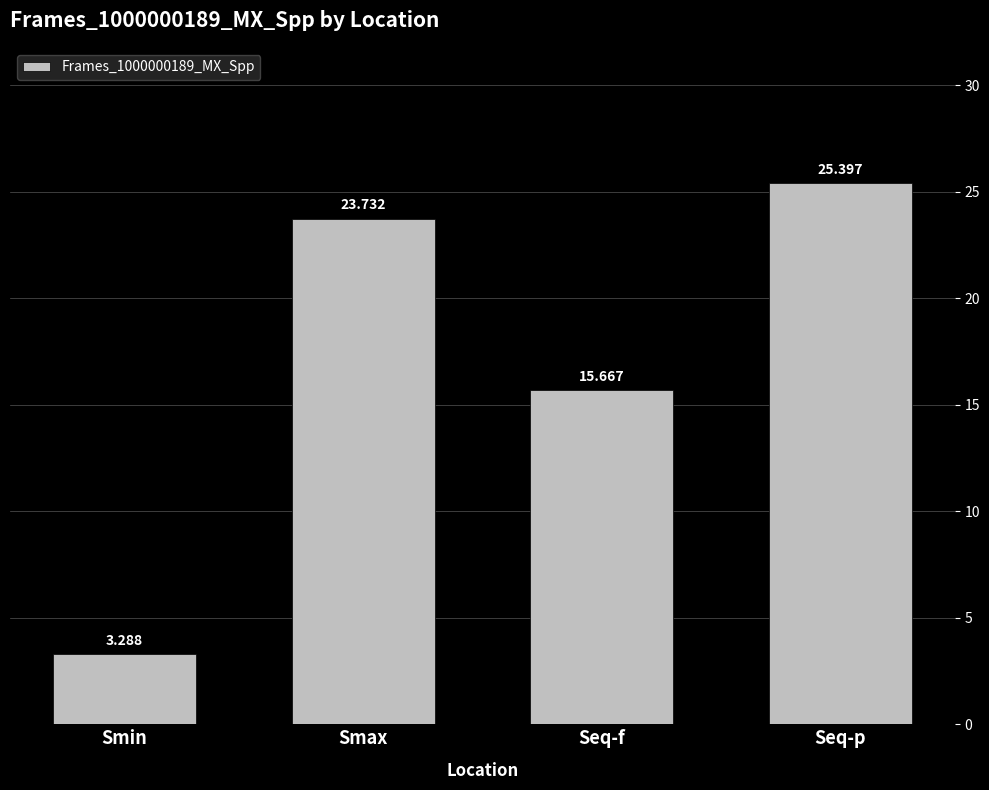

What is the difference between the values at Seq-p and Seq-f?

9.7